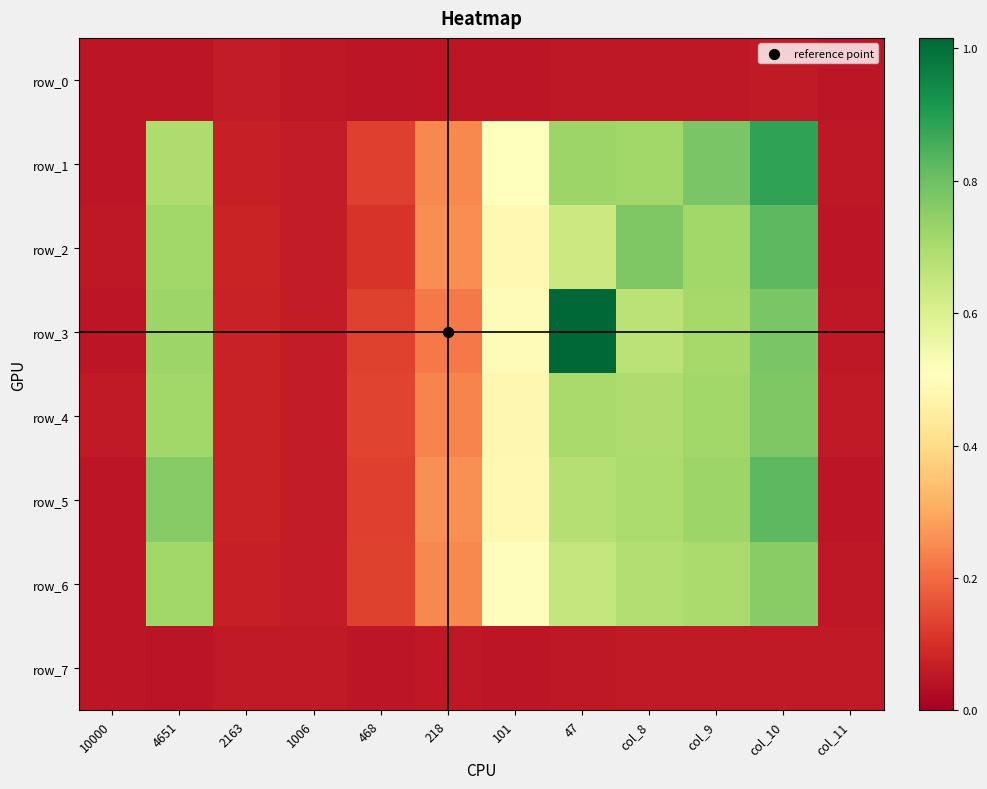

What is the average value of the row_1 series?

0.4